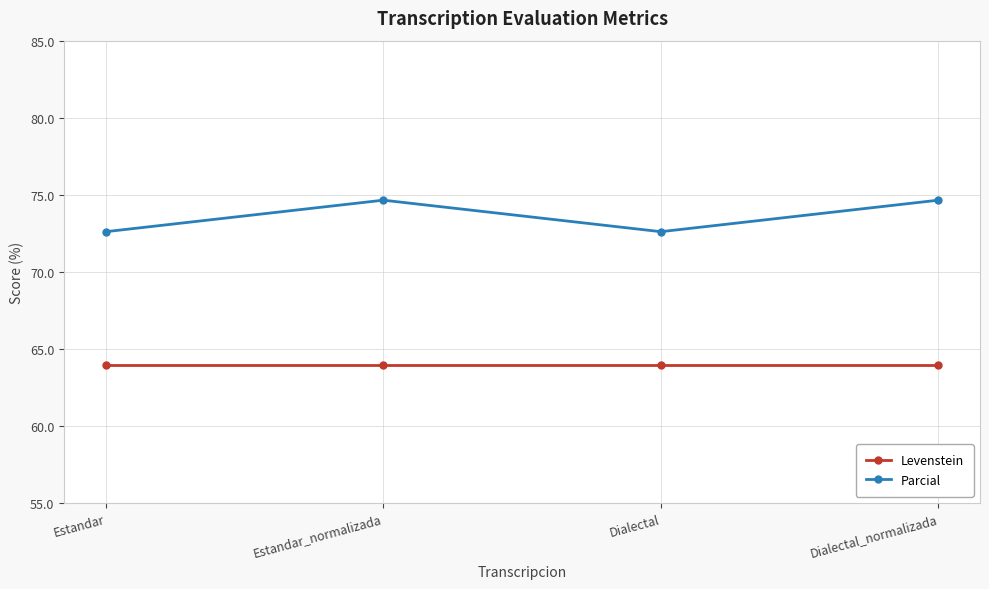

Read the Parcial value at Dialectal_normalizada.

74.6